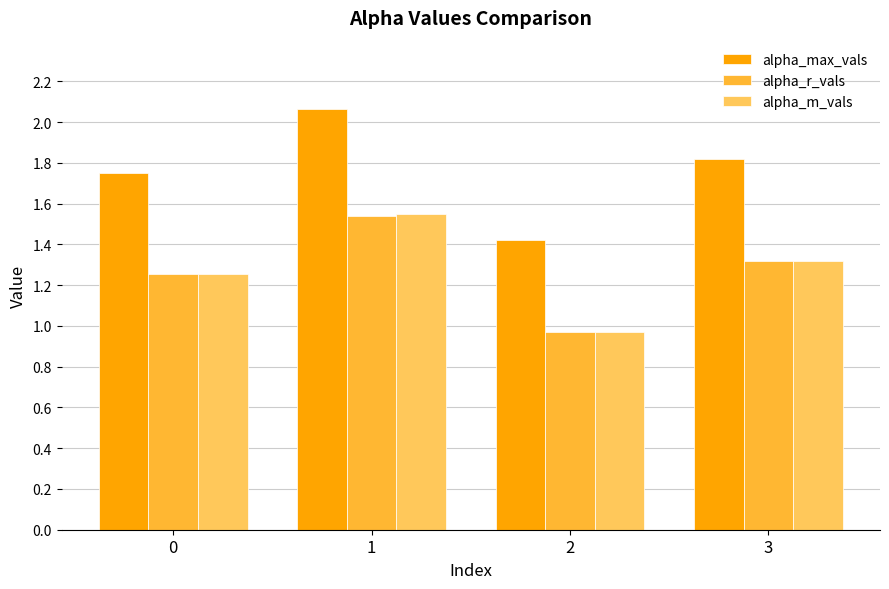

How many groups of bars are there?

4